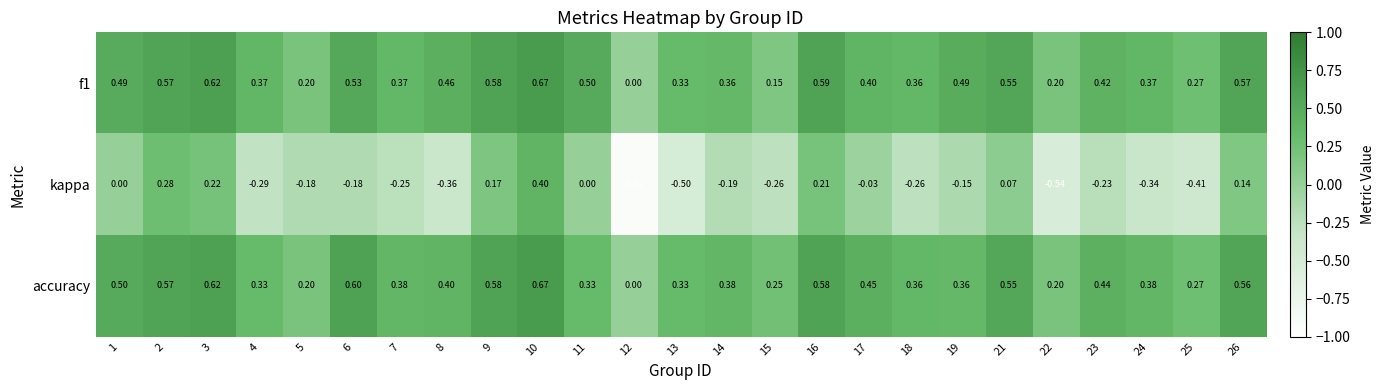

How many values in f1 are above zero?

24